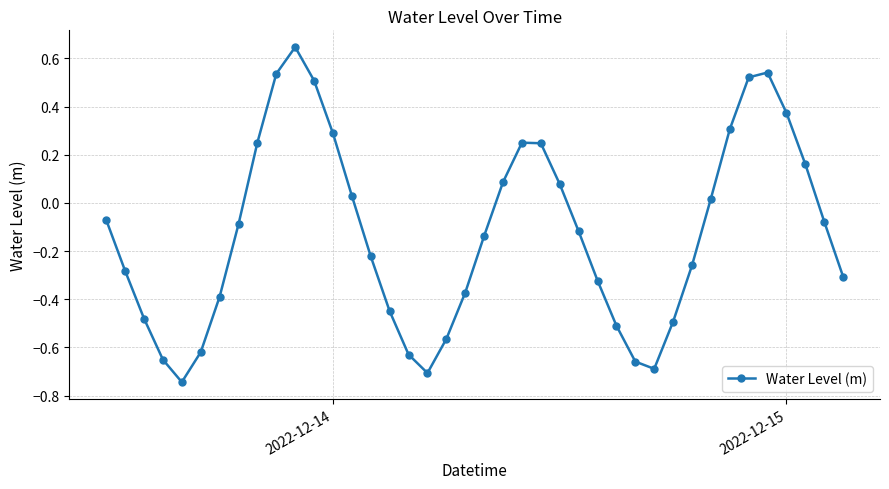

What is the difference between the maximum and minimum values?

1.4